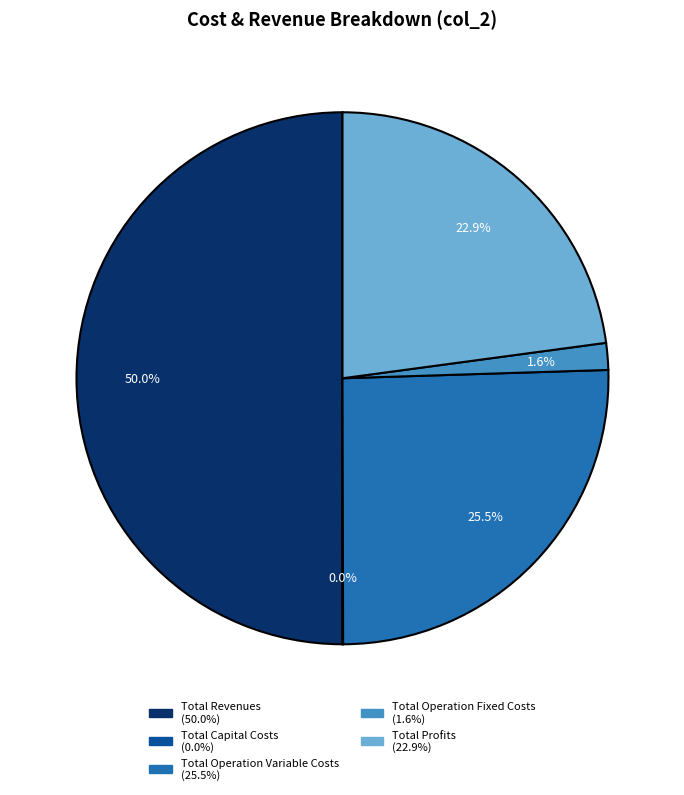

Between Total Profits and Total Revenues, which is larger?

Total Revenues